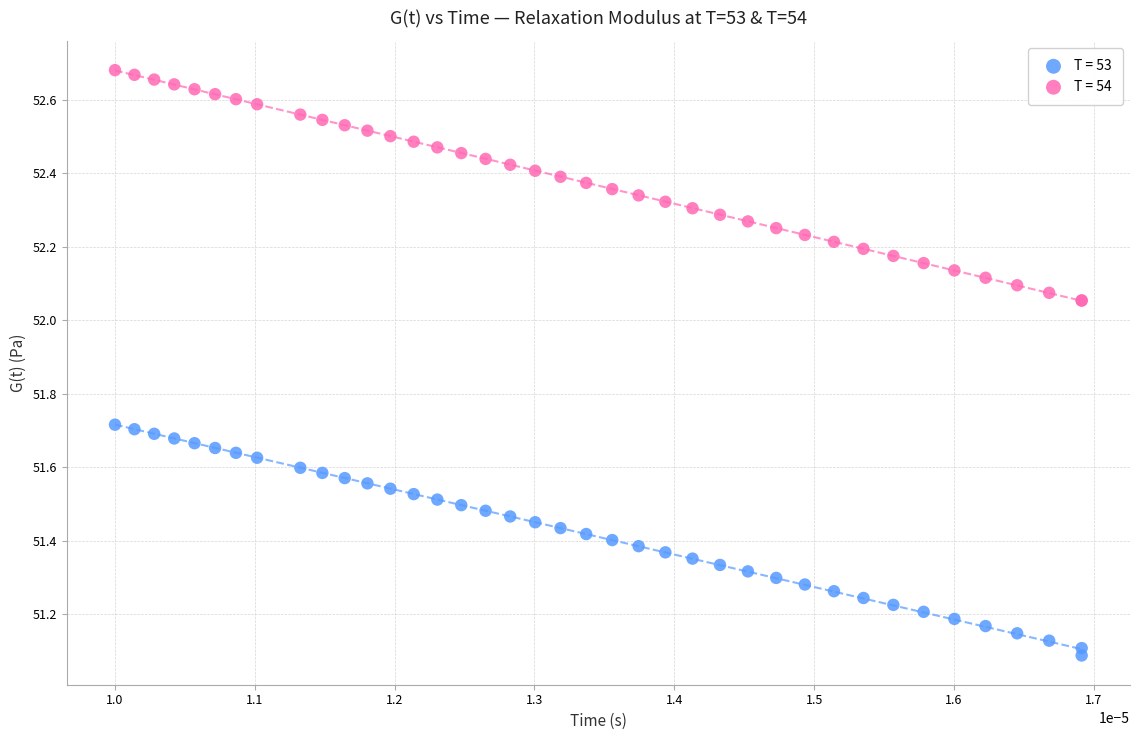

Which series reaches the minimum Y coordinate?

T = 53